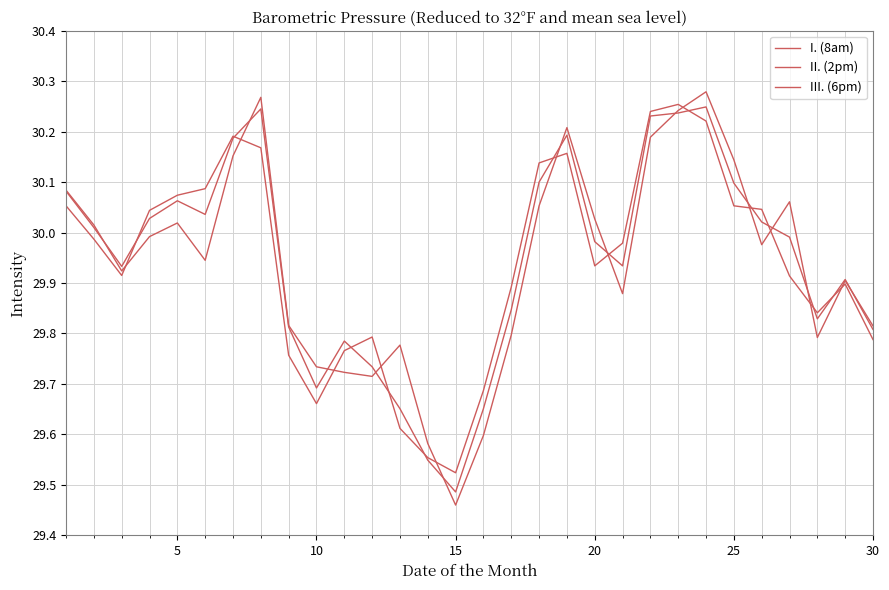

How many lines are shown in the chart?

3